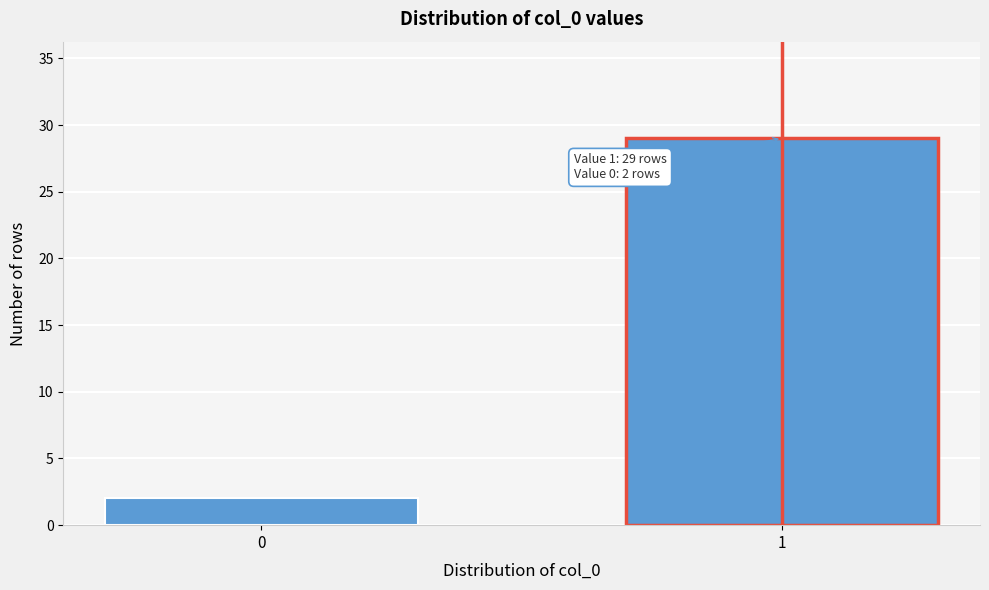

Reading right to left, extract all data points from this chart.

1=29	0=2